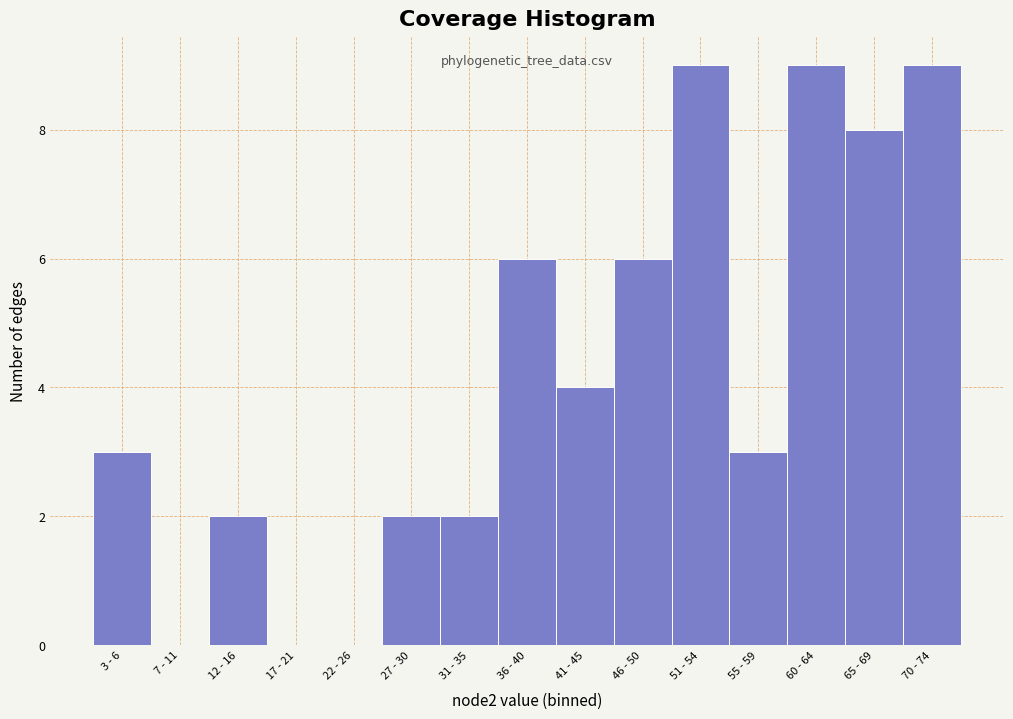

Reading left to right, what are all the values shown in this chart?

3 - 6=3	7 - 11=0	12 - 16=2	17 - 21=0	22 - 26=0	27 - 30=2	31 - 35=2	36 - 40=6	41 - 45=4	46 - 50=6	51 - 54=9	55 - 59=3	60 - 64=9	65 - 69=8	70 - 74=9